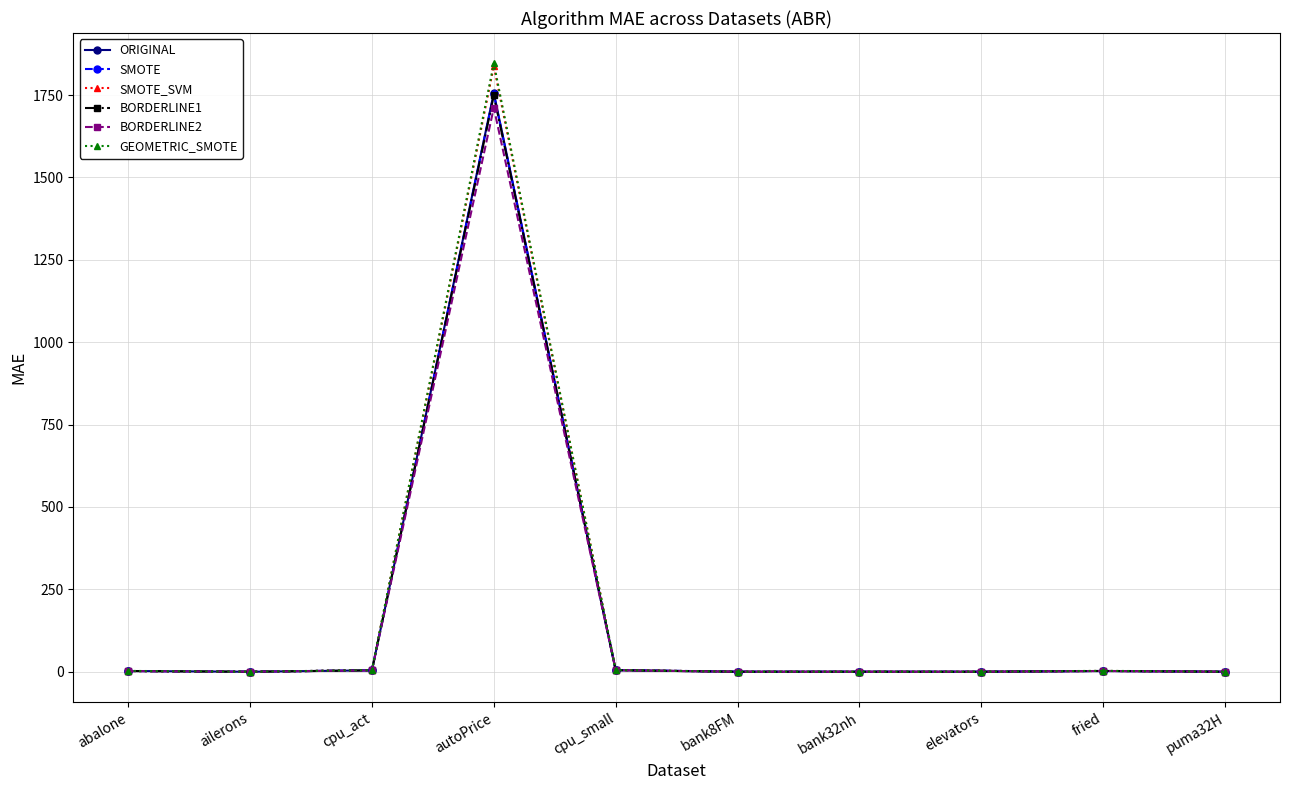

What is the sum of the SMOTE values at fried and abalone?

4.4